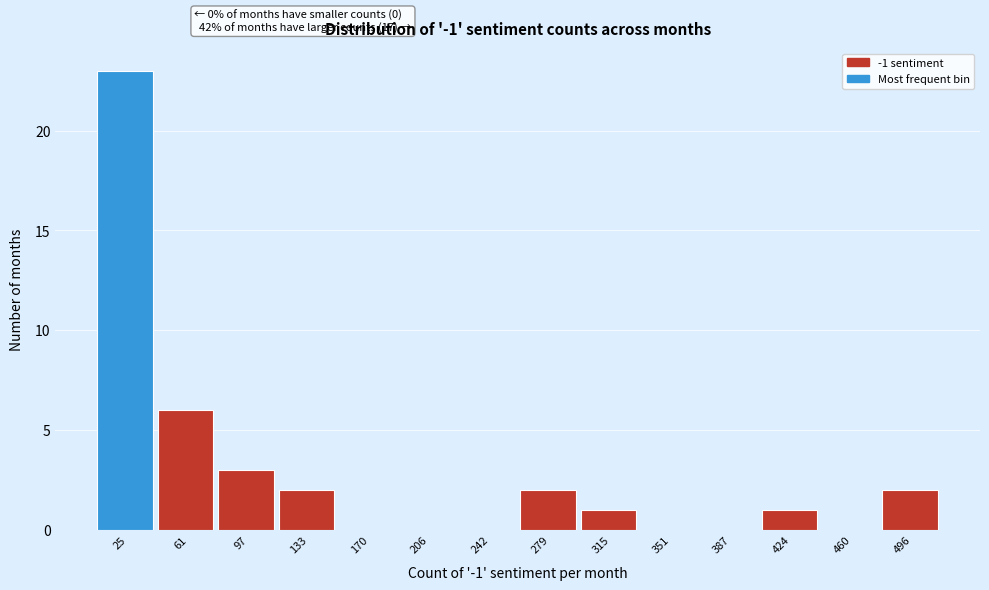

Reading left to right, list all the values displayed in this chart.

25=23	61=6	97=3	133=2	170=0	206=0	242=0	279=2	315=1	351=0	387=0	424=1	460=0	496=2